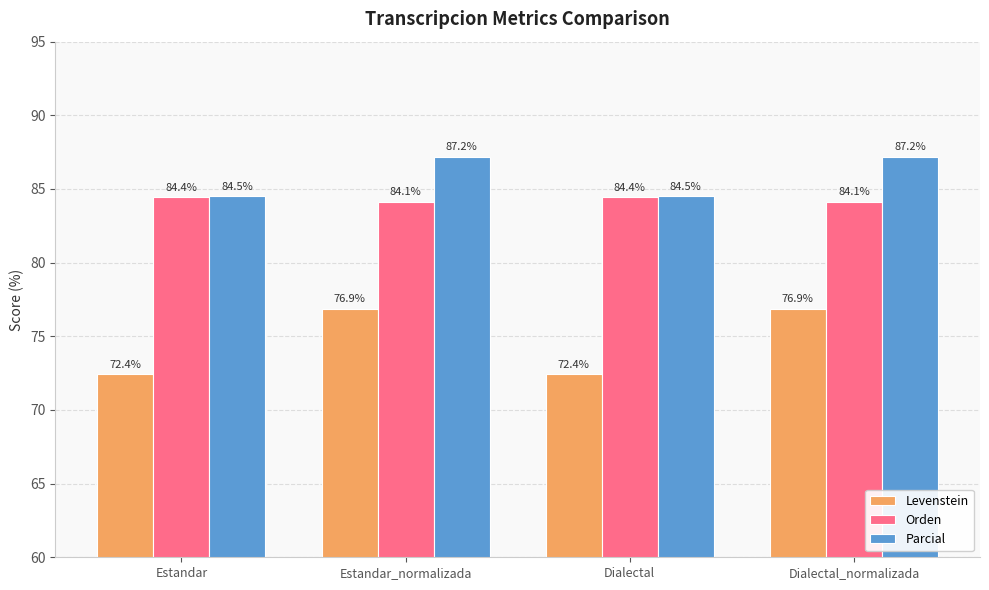

Count the number of categories in the chart.

4